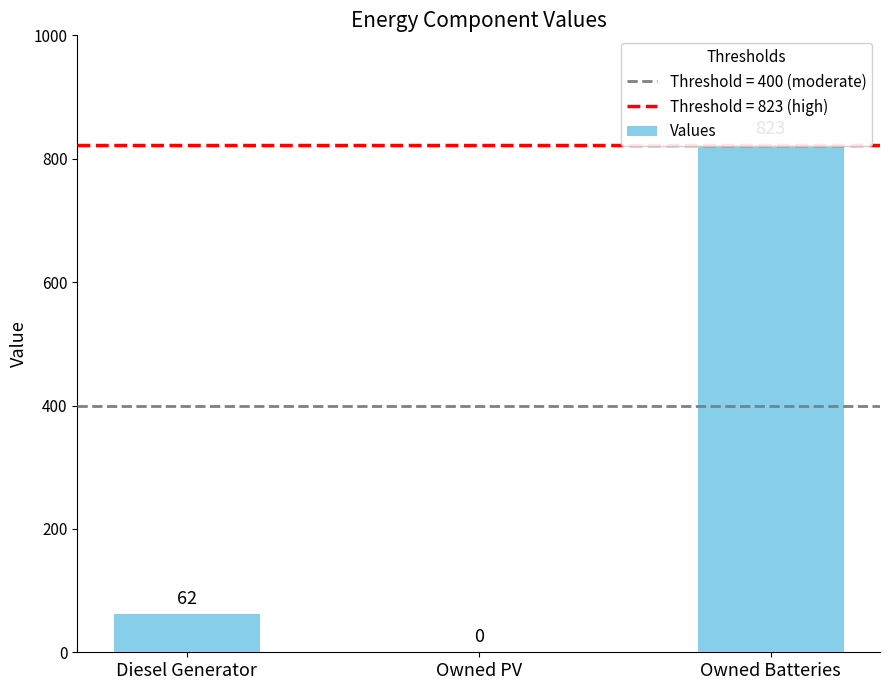

What is the change in value from Diesel Generator to Owned PV?

-62